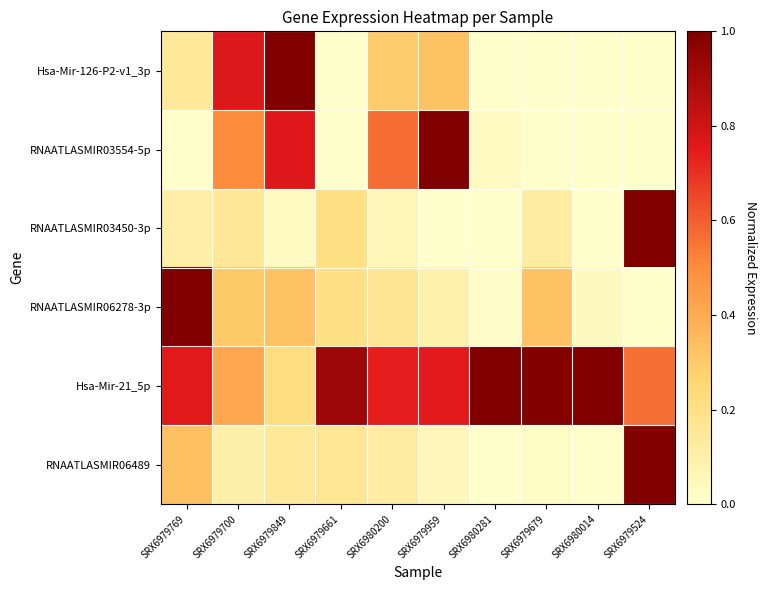

At how many categories does at least one series exceed 0?

10